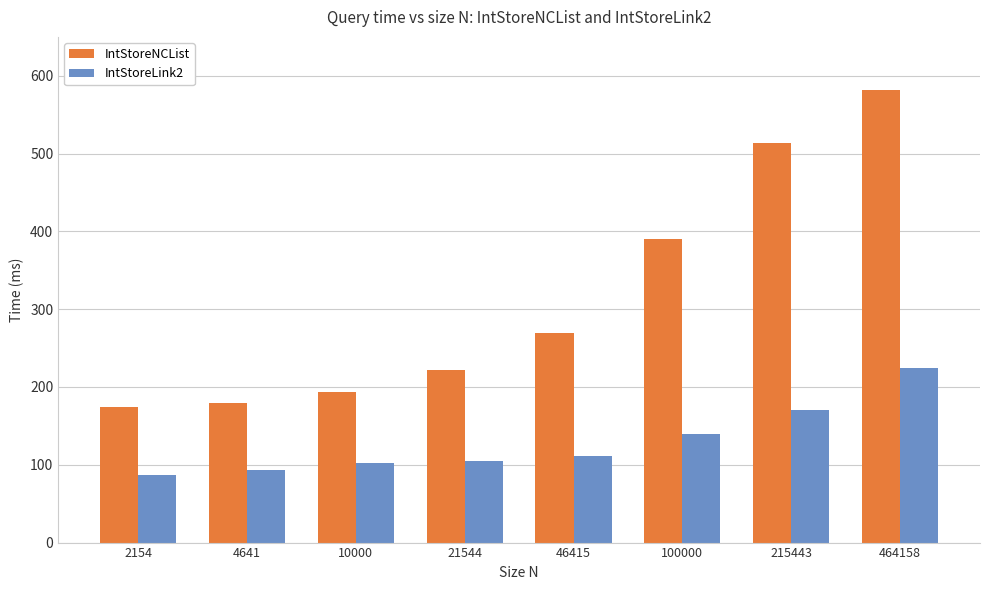

What are all the series names shown in the legend?

IntStoreNCList, IntStoreLink2